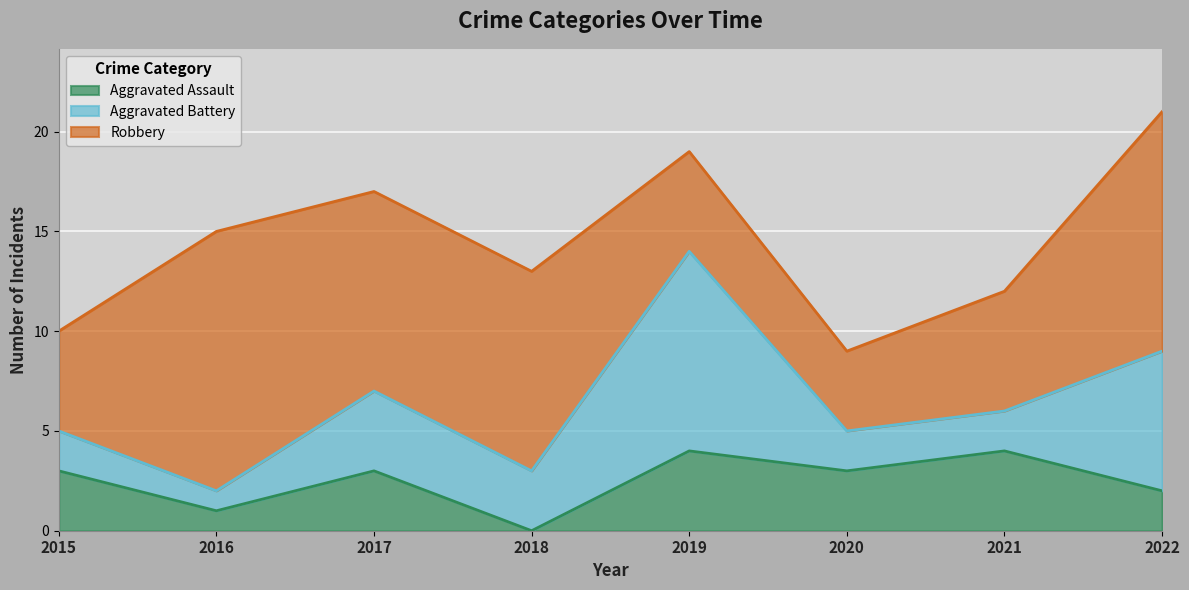

What value does the Aggravated Battery series have at 2019?

10